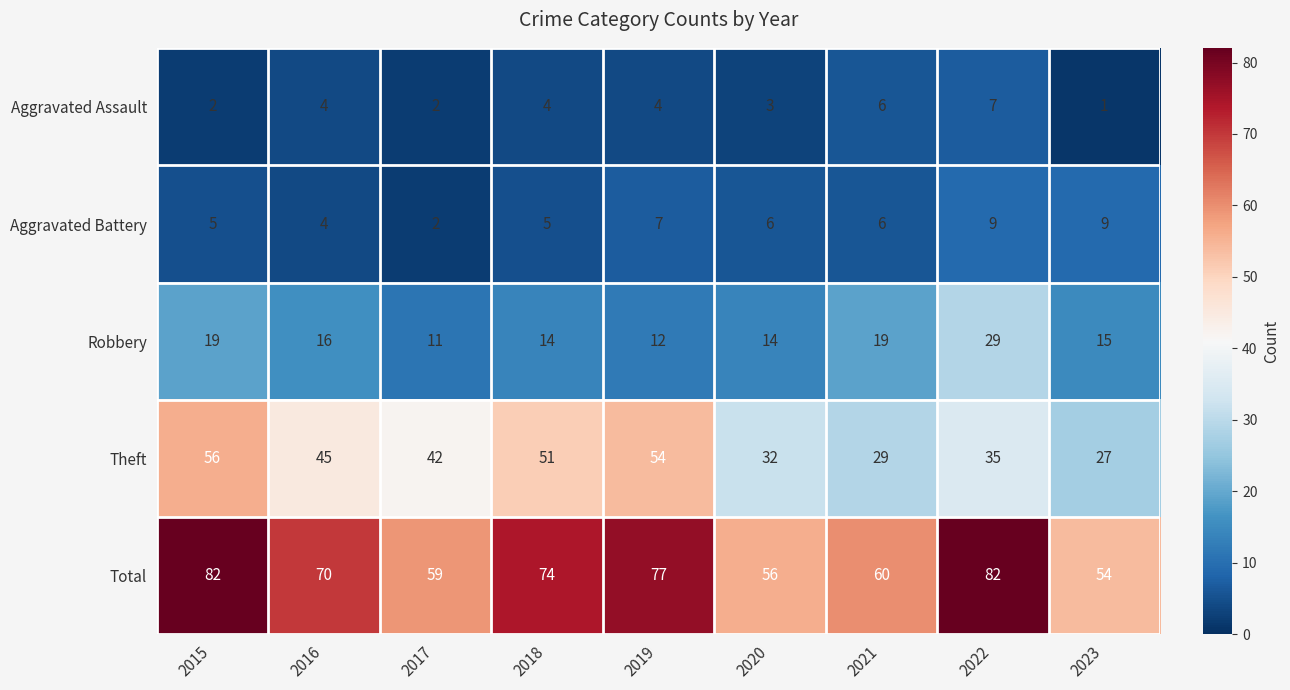

Rank the series by their maximum value, from lowest to highest.

Aggravated Assault, Aggravated Battery, Robbery, Theft, Total